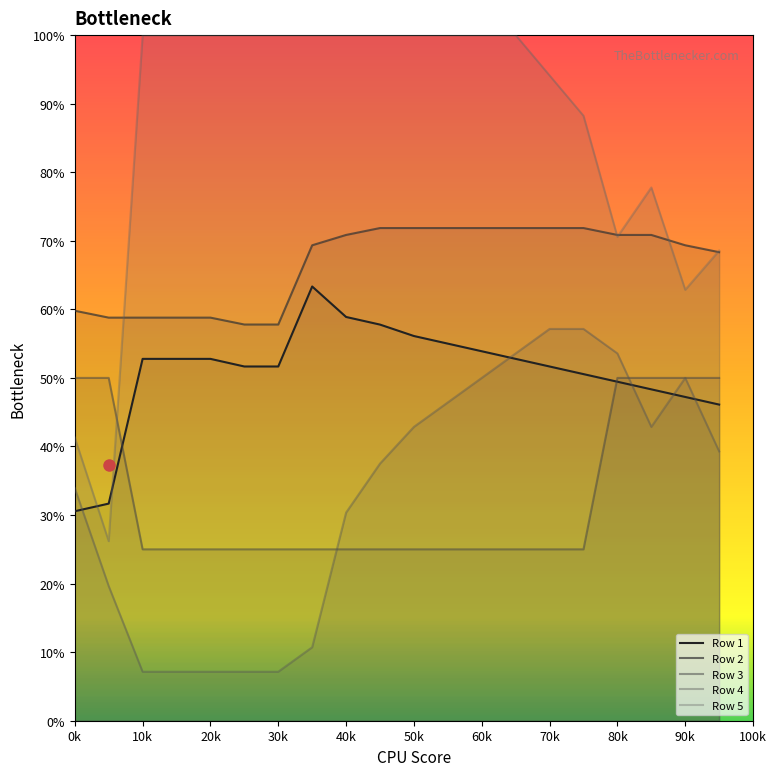

Which category has the highest value in the Row 3 series?

0k